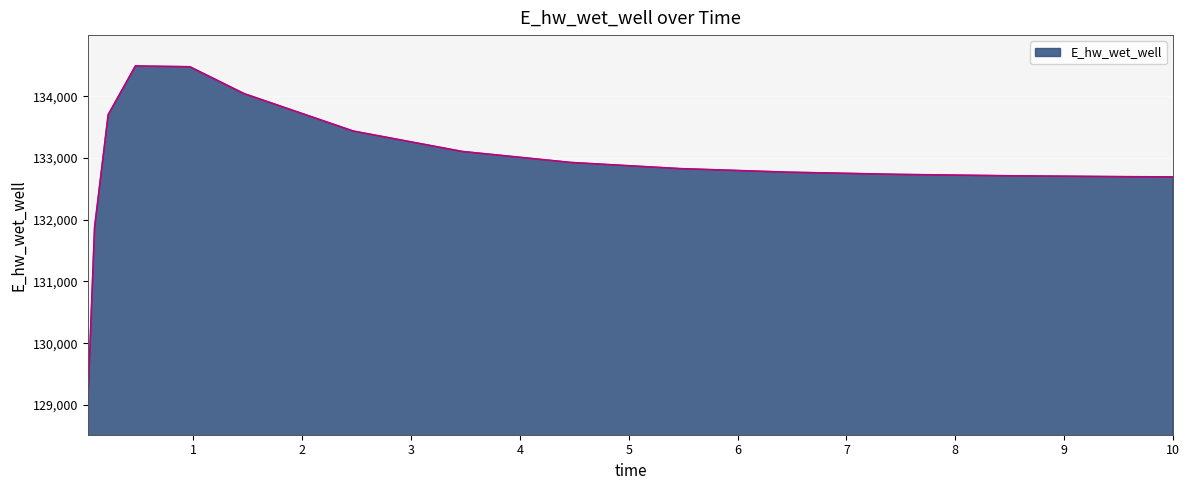

How many distinct data groups are displayed?

1